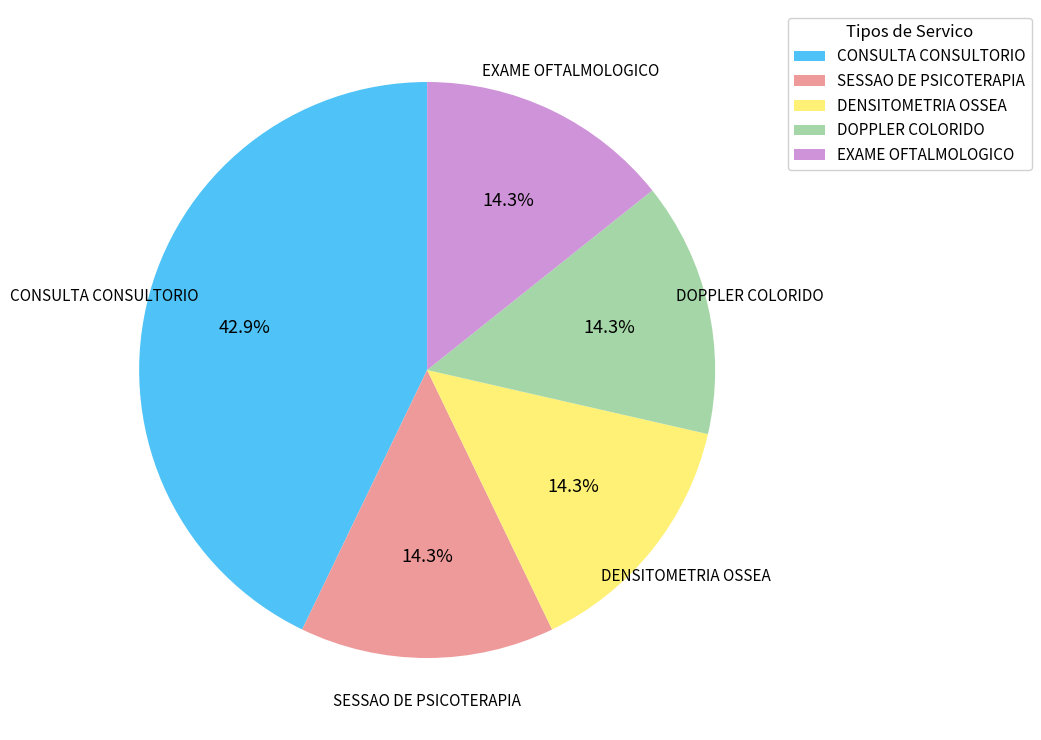

Count the number of slices in the pie.

5